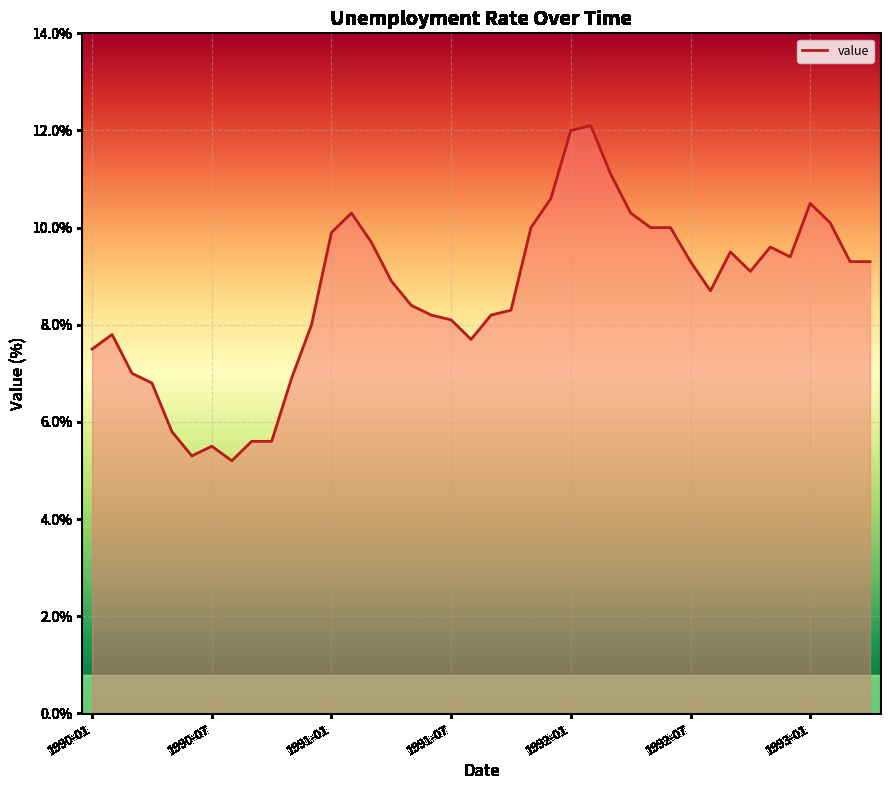

What is the difference between the maximum and minimum values?

6.9